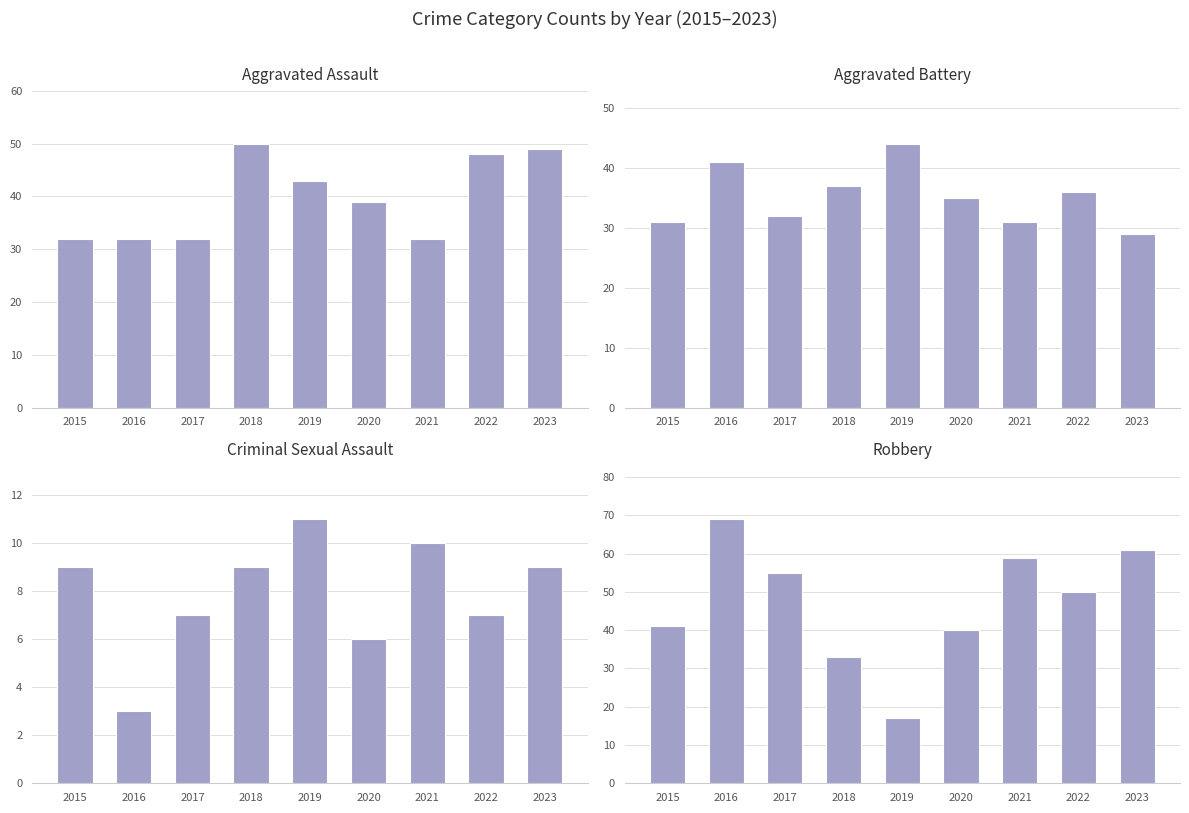

At which label does Aggravated Battery first exceed 35?

2016